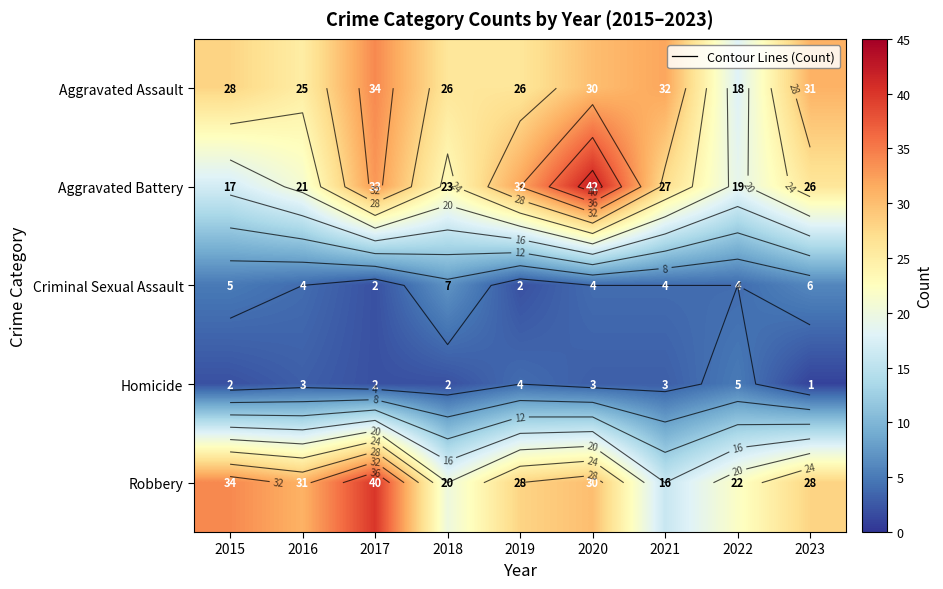

True or false: Aggravated Assault has a value of 26 at 2019.

True